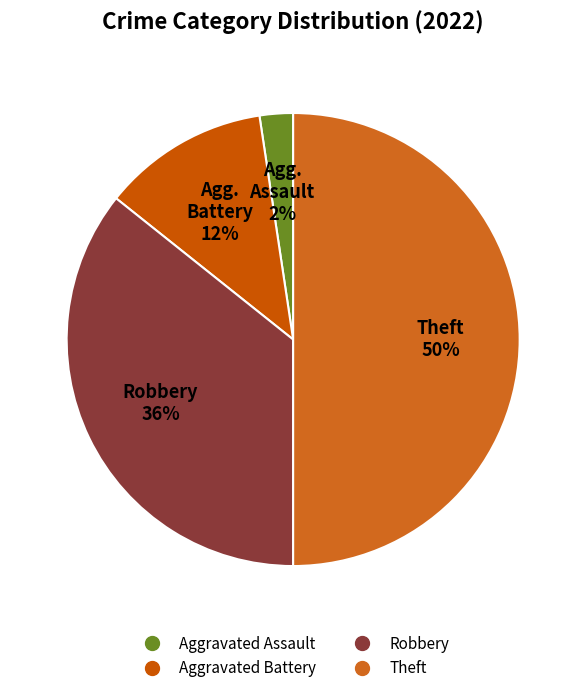

Which category has the smallest portion of the pie?

Aggravated Assault